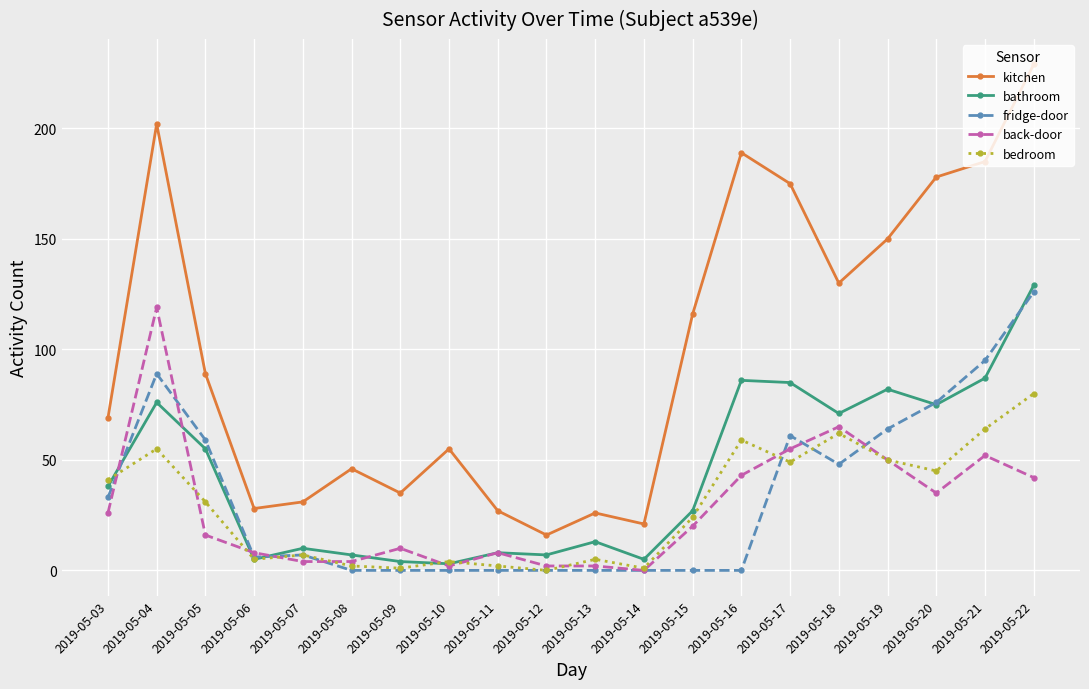

What are all the series names shown in the legend?

kitchen, bathroom, fridge-door, back-door, bedroom